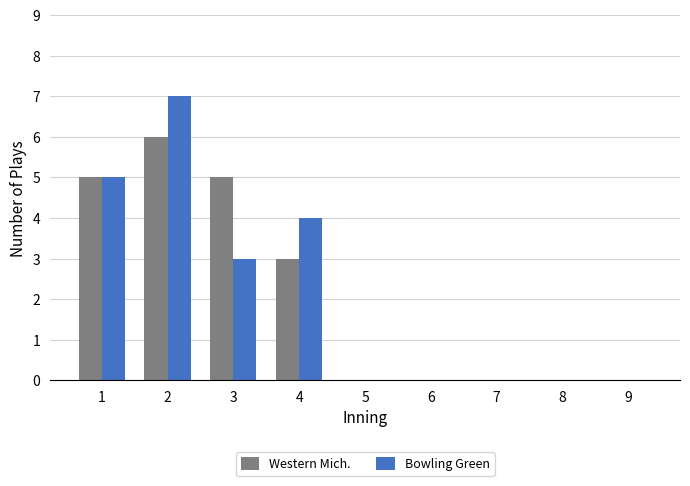

What is the maximum value for Bowling Green?

7